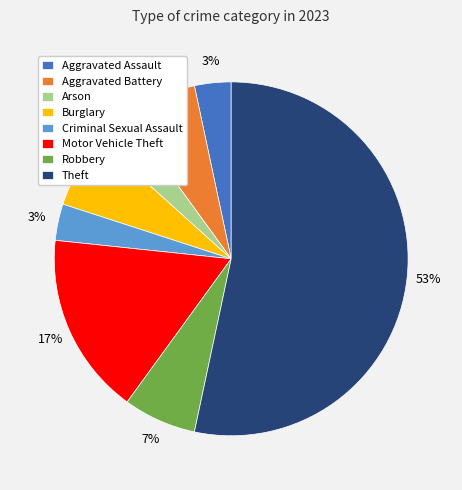

To the nearest percent, what is the average slice percentage?

12%